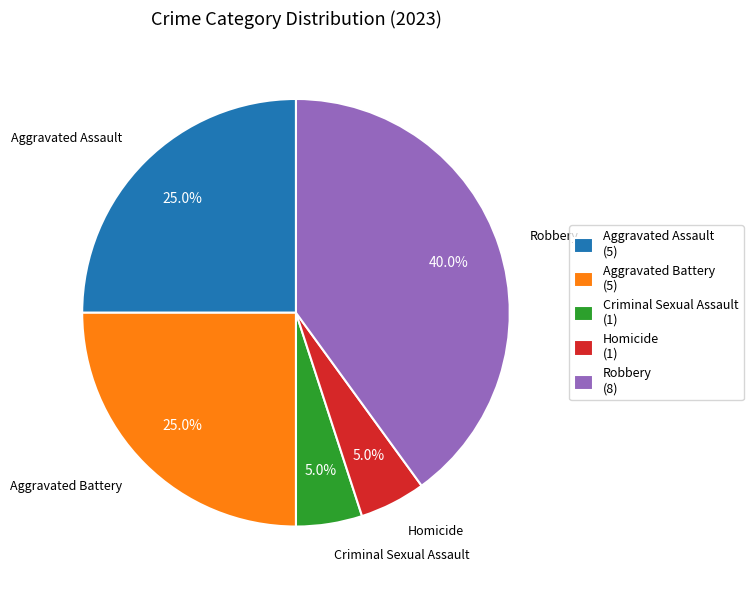

Which has a higher value, Aggravated Assault or Robbery?

Robbery